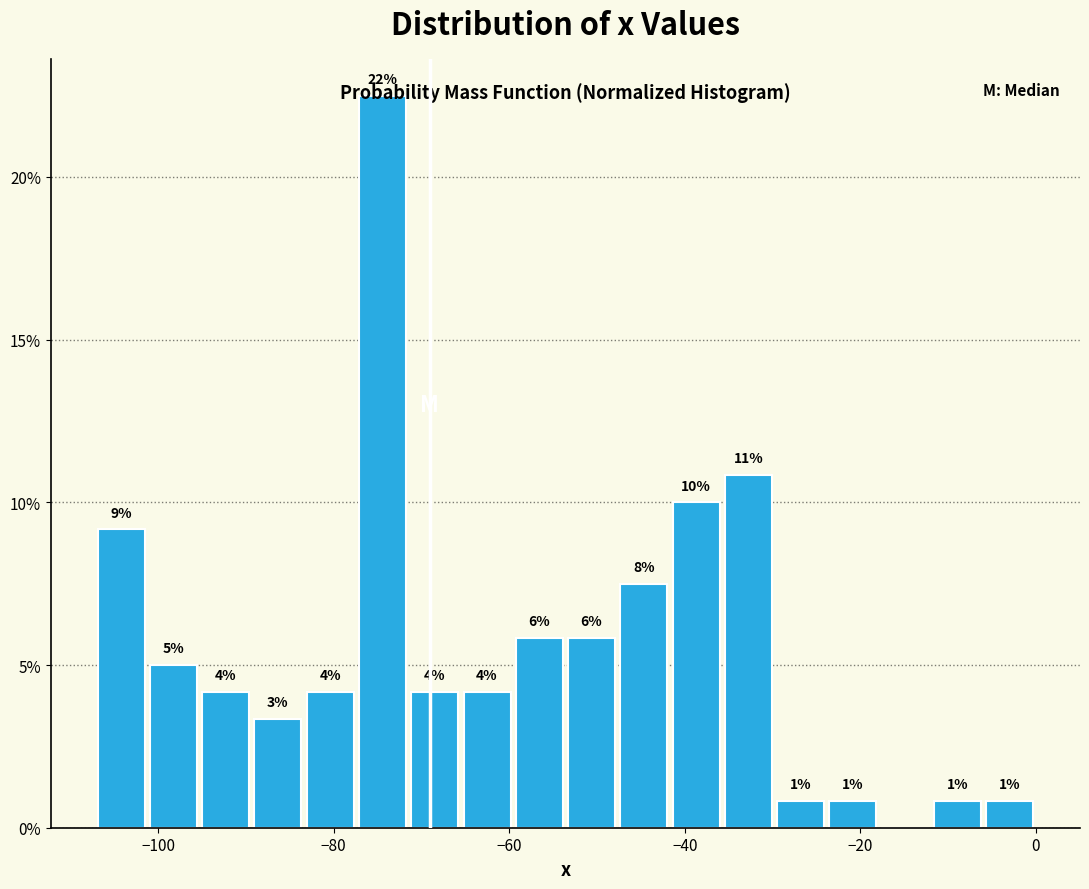

Read against the x-axis, roughly where is the centre of the tallest bar?

-74